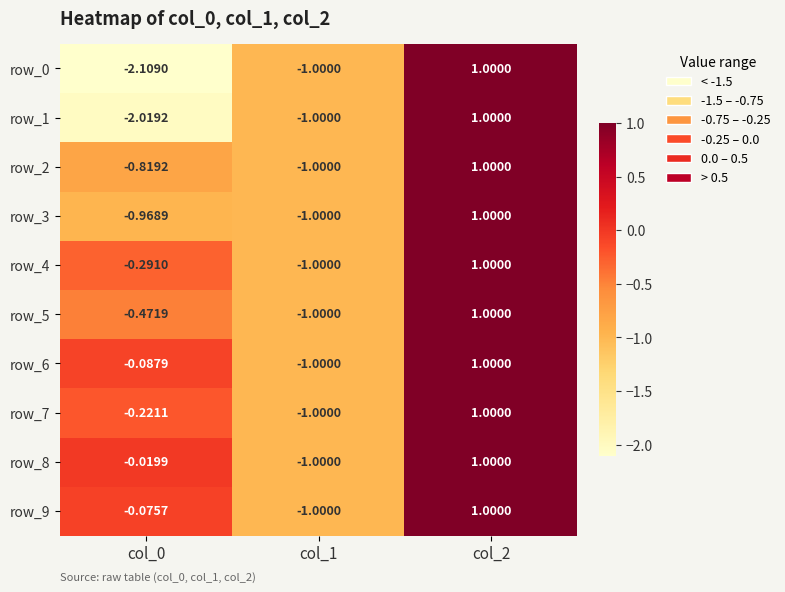

Reading left to right, transcribe all the data shown in this chart.

row_0: col_0=-2.1	col_1=-1.0	col_2=1.0
row_1: col_0=-2.0	col_1=-1.0	col_2=1.0
row_2: col_0=-0.8	col_1=-1.0	col_2=1.0
row_3: col_0=-1.0	col_1=-1.0	col_2=1.0
row_4: col_0=-0.3	col_1=-1.0	col_2=1.0
row_5: col_0=-0.5	col_1=-1.0	col_2=1.0
row_6: col_0=-0.1	col_1=-1.0	col_2=1.0
row_7: col_0=-0.2	col_1=-1.0	col_2=1.0
row_8: col_0=-0.0	col_1=-1.0	col_2=1.0
row_9: col_0=-0.1	col_1=-1.0	col_2=1.0